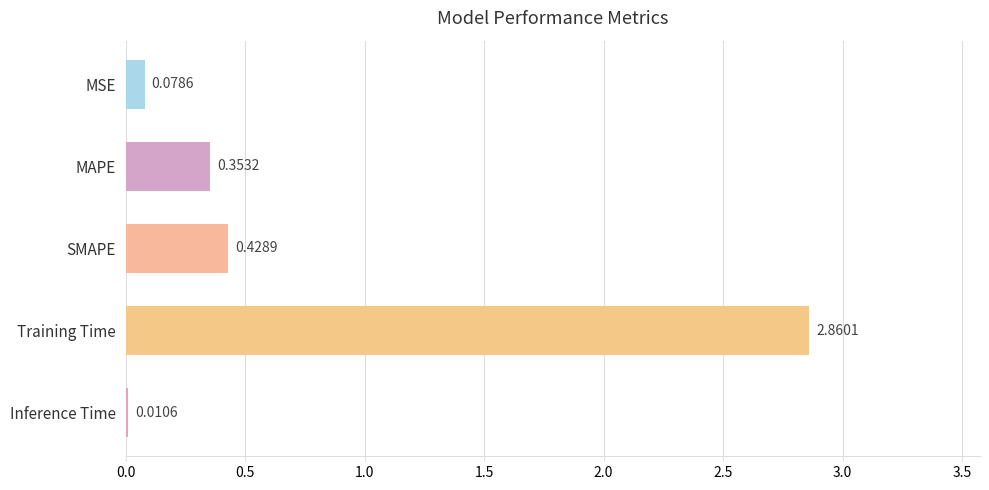

Which label corresponds to the largest value in the chart?

Training Time